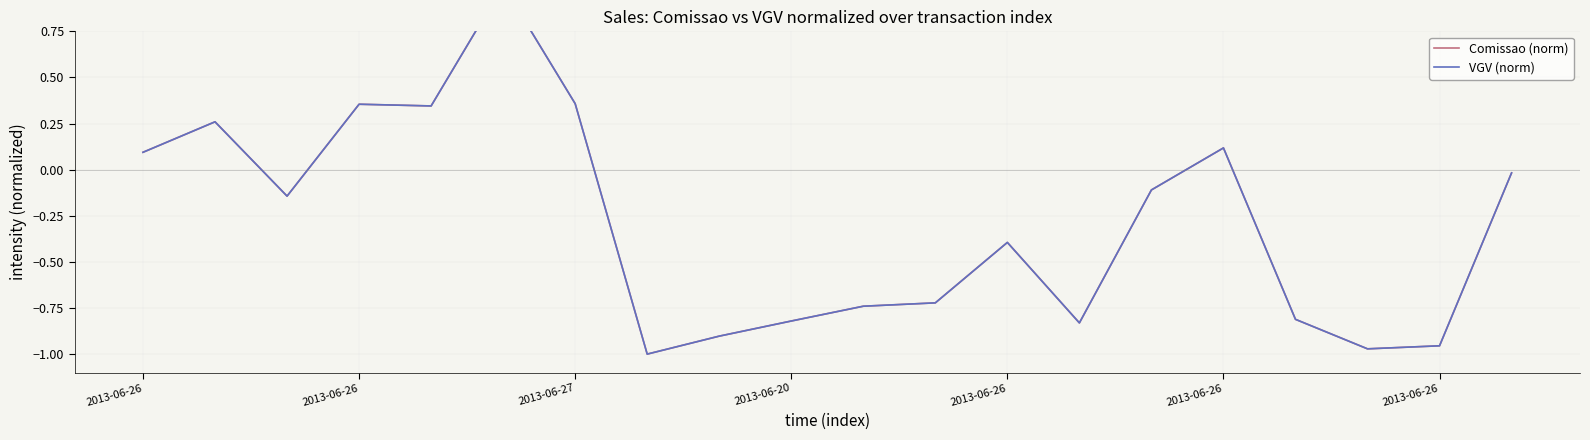

What is the approximate value of VGV (norm) at 2013-06-26?

0.3